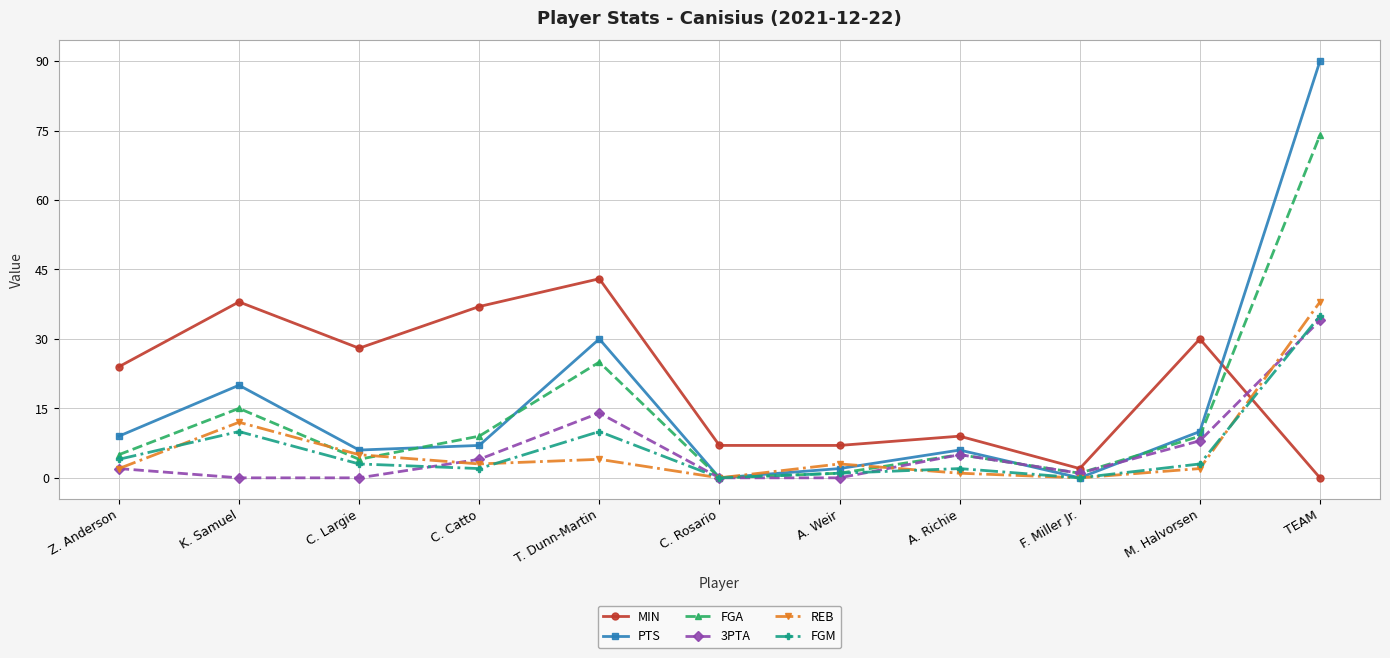

Reading left to right, transcribe all the data shown in this chart.

MIN: Z. Anderson=24	K. Samuel=38	C. Largie=28	C. Catto=37	T. Dunn-Martin=43	C. Rosario=7	A. Weir=7	A. Richie=9	F. Miller Jr.=2	M. Halvorsen=30	TEAM=0
PTS: Z. Anderson=9	K. Samuel=20	C. Largie=6	C. Catto=7	T. Dunn-Martin=30	C. Rosario=0	A. Weir=2	A. Richie=6	F. Miller Jr.=0	M. Halvorsen=10	TEAM=90
FGA: Z. Anderson=5	K. Samuel=15	C. Largie=4	C. Catto=9	T. Dunn-Martin=25	C. Rosario=0	A. Weir=1	A. Richie=5	F. Miller Jr.=1	M. Halvorsen=9	TEAM=74
3PTA: Z. Anderson=2	K. Samuel=0	C. Largie=0	C. Catto=4	T. Dunn-Martin=14	C. Rosario=0	A. Weir=0	A. Richie=5	F. Miller Jr.=1	M. Halvorsen=8	TEAM=34
REB: Z. Anderson=2	K. Samuel=12	C. Largie=5	C. Catto=3	T. Dunn-Martin=4	C. Rosario=0	A. Weir=3	A. Richie=1	F. Miller Jr.=0	M. Halvorsen=2	TEAM=38
FGM: Z. Anderson=4	K. Samuel=10	C. Largie=3	C. Catto=2	T. Dunn-Martin=10	C. Rosario=0	A. Weir=1	A. Richie=2	F. Miller Jr.=0	M. Halvorsen=3	TEAM=35